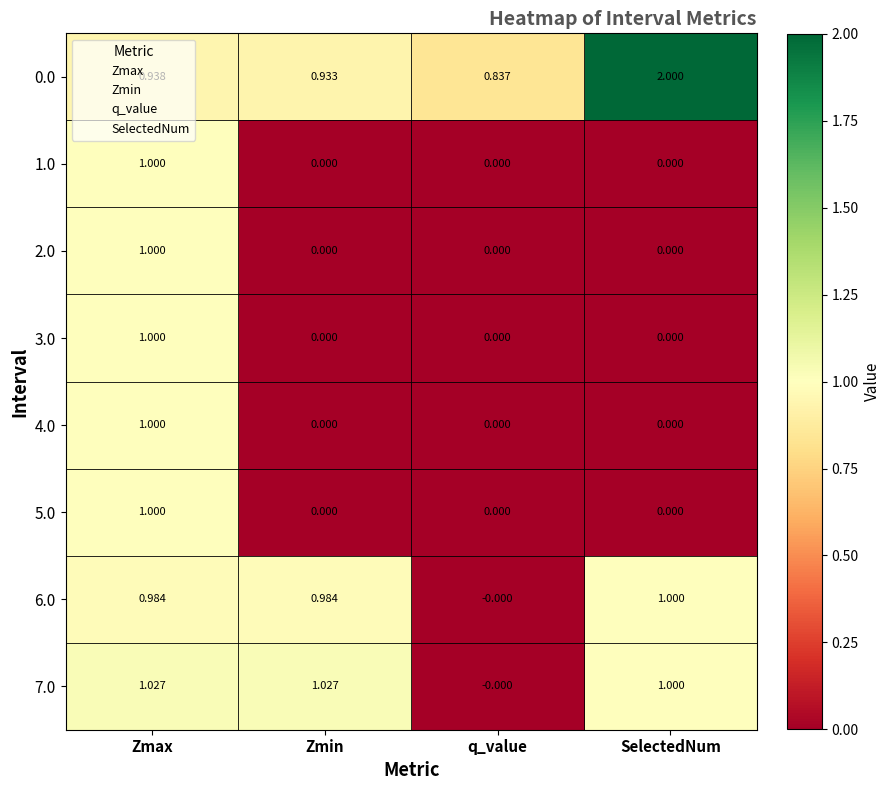

At which category does the chart reach its peak across all series?

SelectedNum